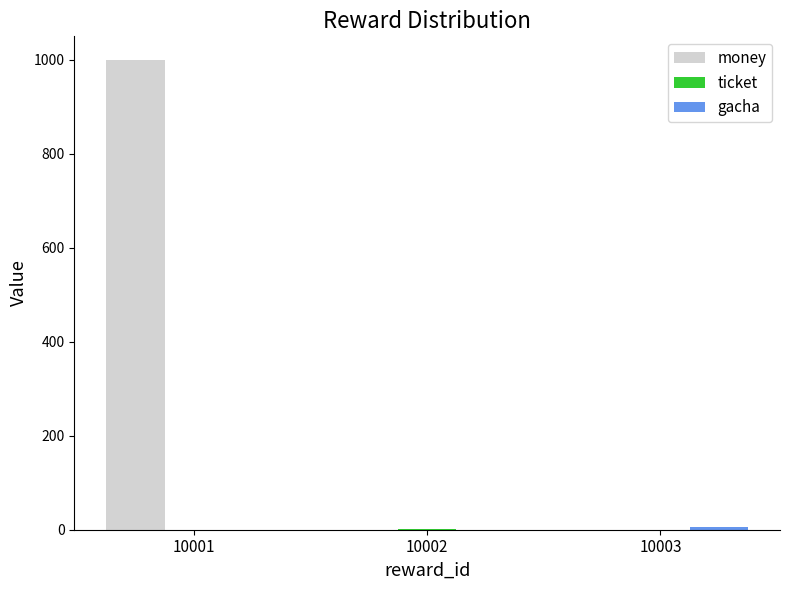

Is it true that money equals 1000 at 10001?

True